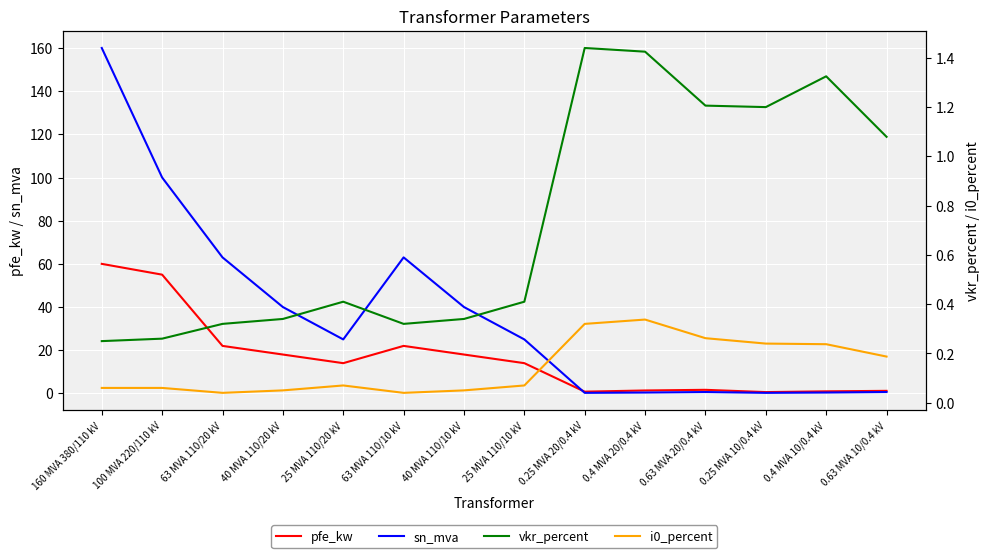

The pfe_kw series shows 6.6 at 25 MVA 110/10 kV. True or false?

False